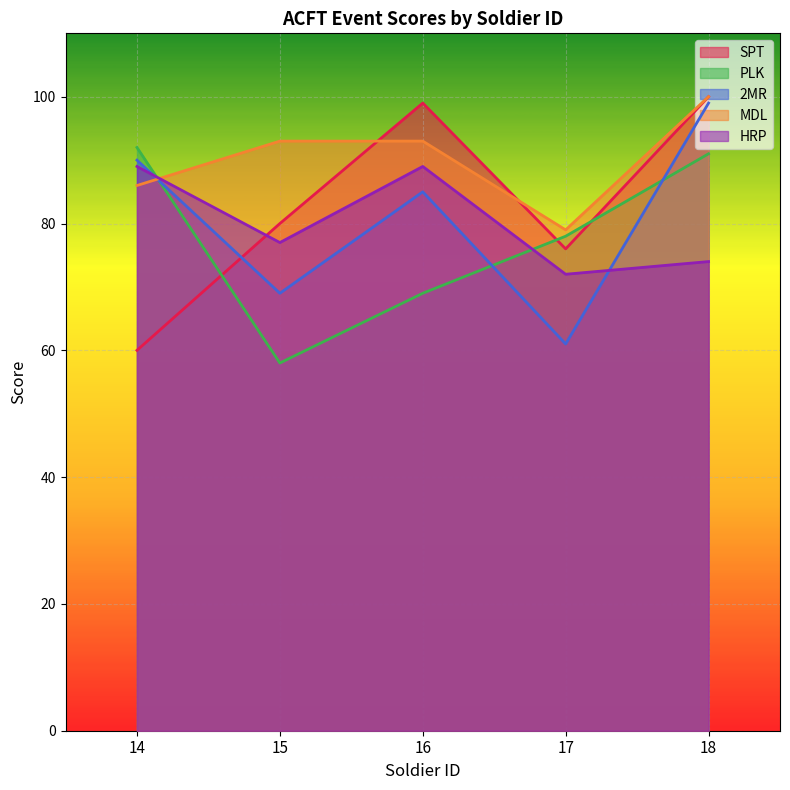

What is the smallest value displayed?

58